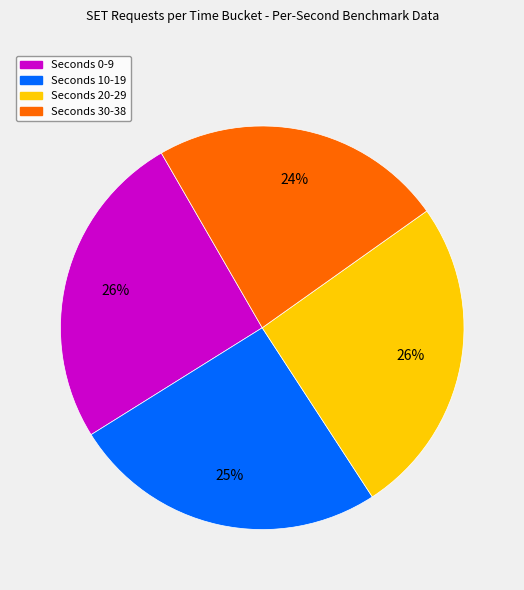

To the nearest percent, what is the average slice percentage?

25%